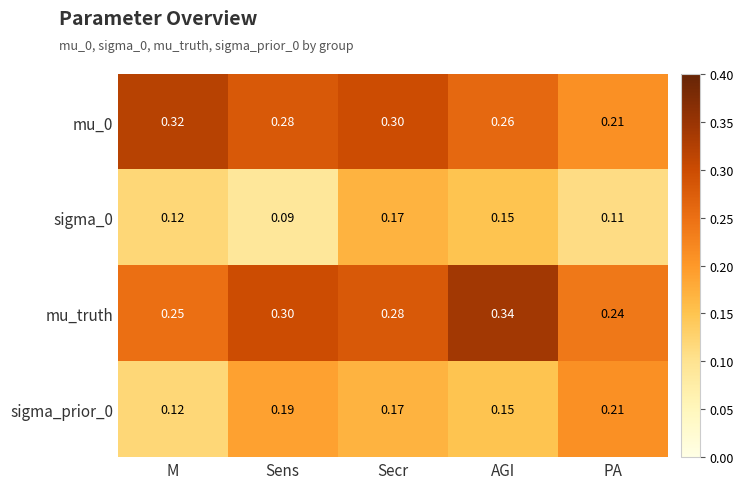

Rank the categories by sigma_prior_0 value from highest to lowest.

PA, Sens, Secr, AGI, M